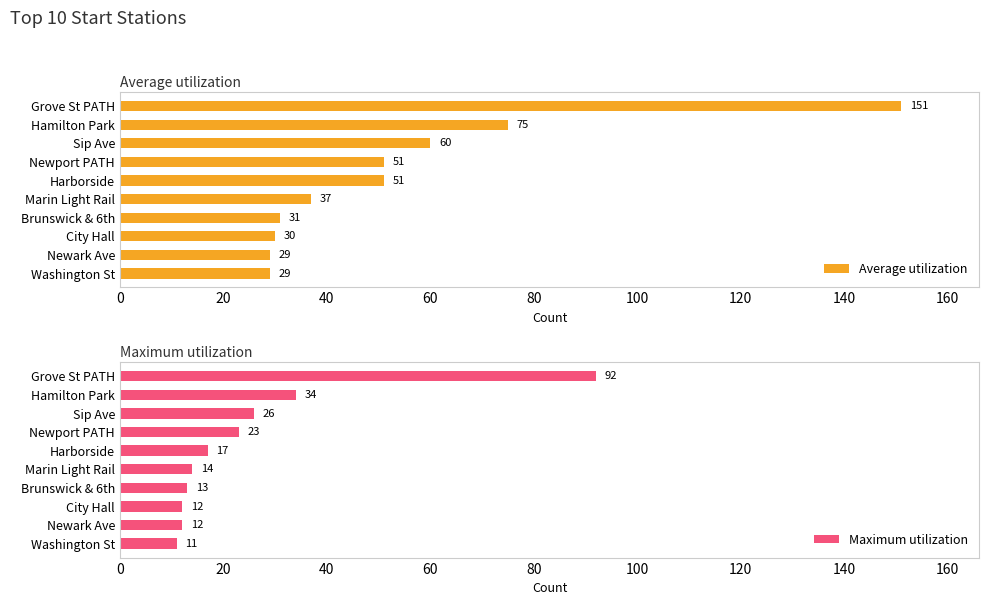

The Average utilization series shows 60 at Sip Ave. True or false?

True